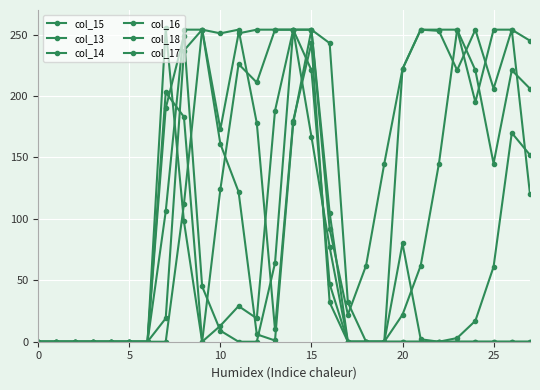

How many lines are shown in the chart?

6